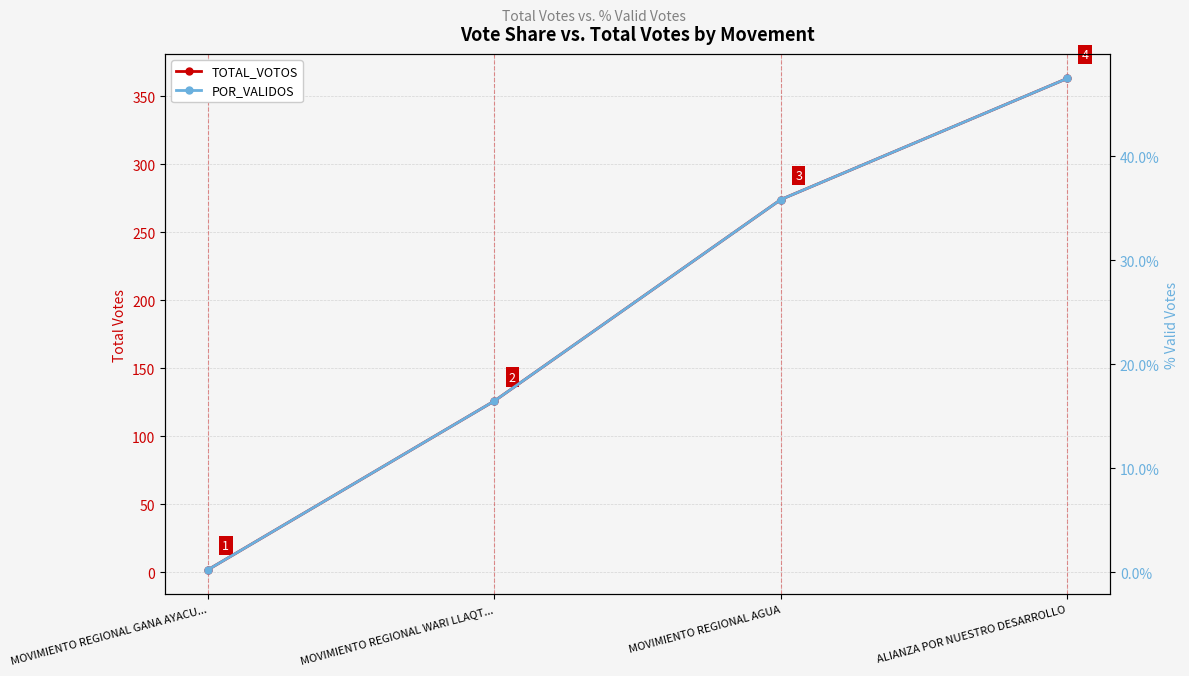

At how many categories does at least one series exceed 300?

1